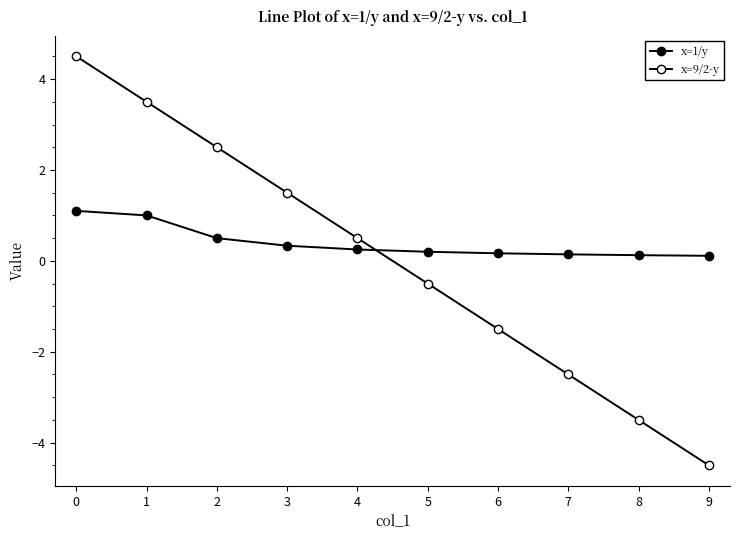

What is the maximum value for x=1/y?

1.1